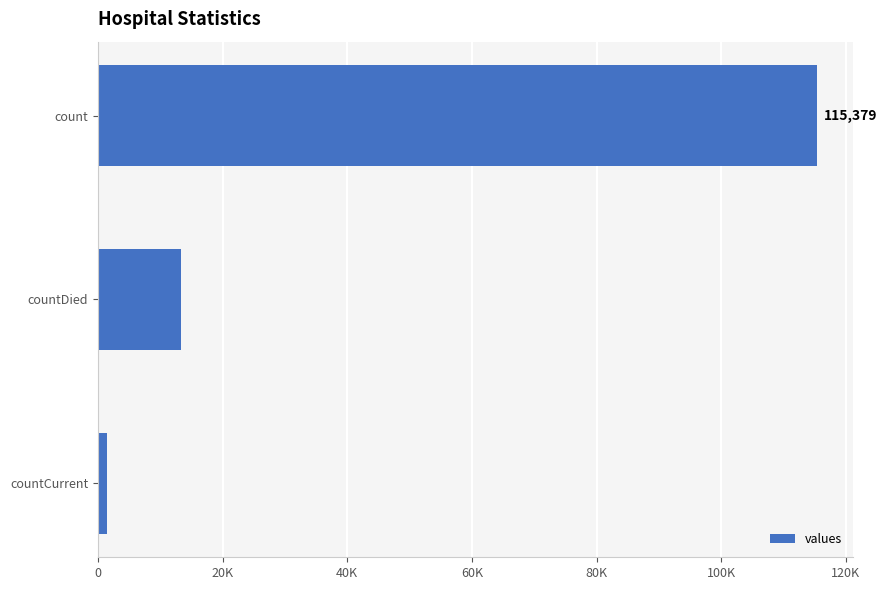

Count the values in the range 1383 to 115379.

3